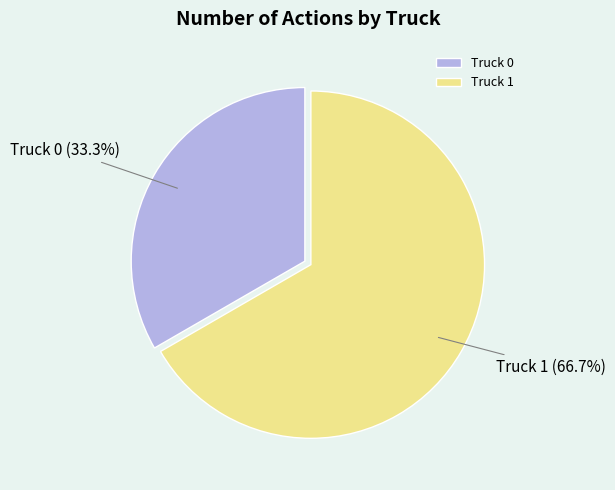

Which slice is the smallest?

Truck 0